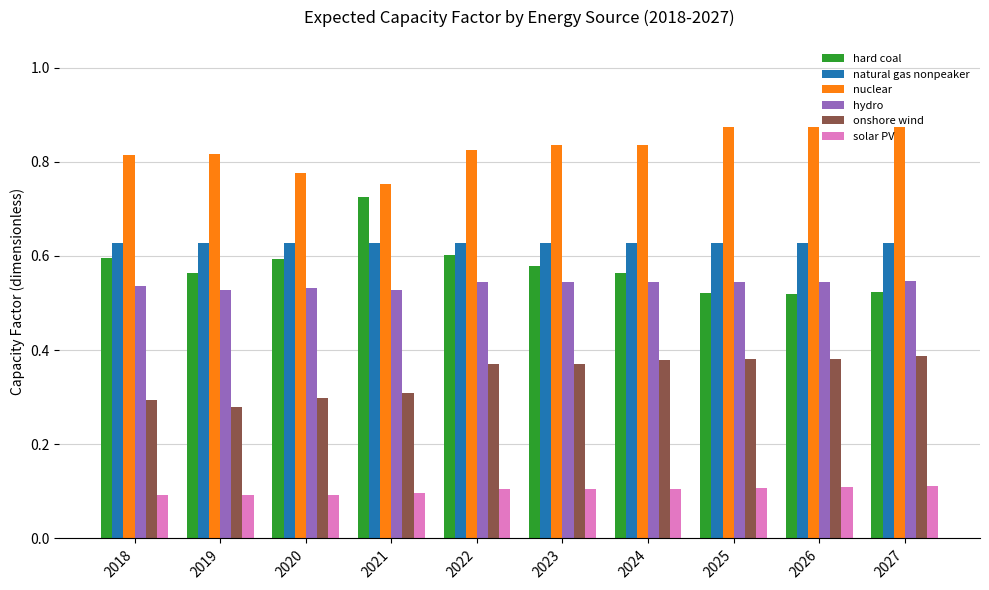

Count the nuclear values in the range 0 to 1.

10